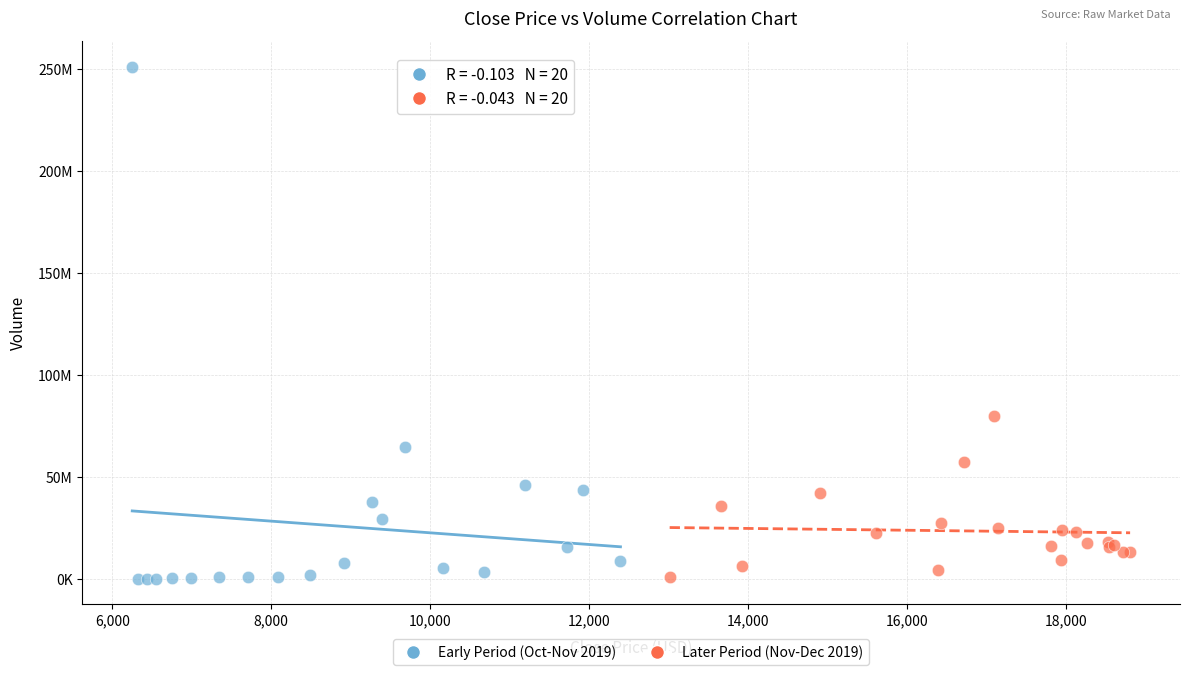

What are all the series names shown in the legend?

Early Period (Oct-Nov 2019), Later Period (Nov-Dec 2019)